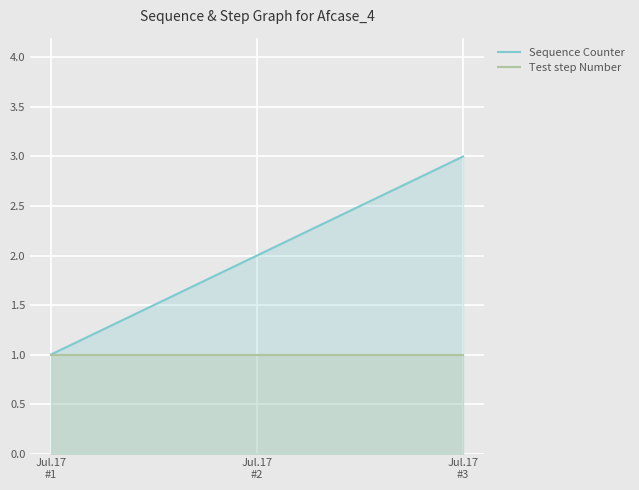

List the labels in order of Test step Number value, largest first.

Jul.17
#1, Jul.17
#2, Jul.17
#3